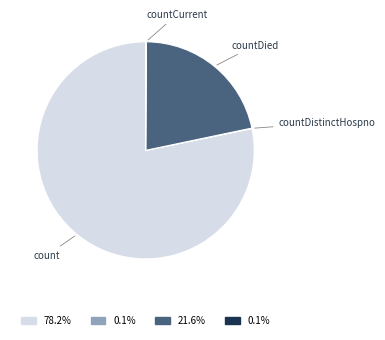

Which category has the biggest portion of the pie?

count